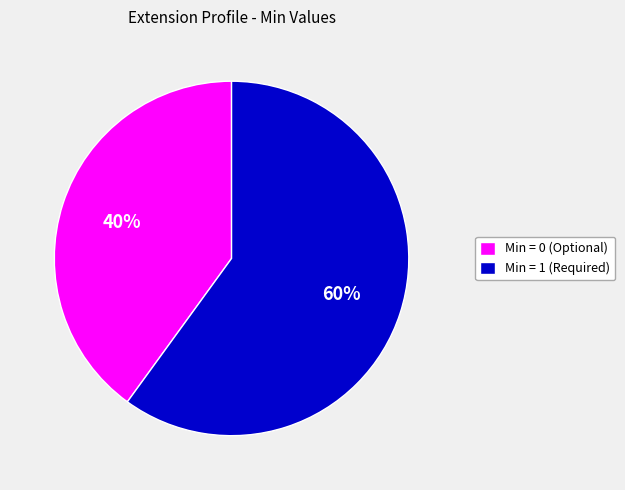

To the nearest percent, what percentage of the pie is Min = 1 (Required)?

60%